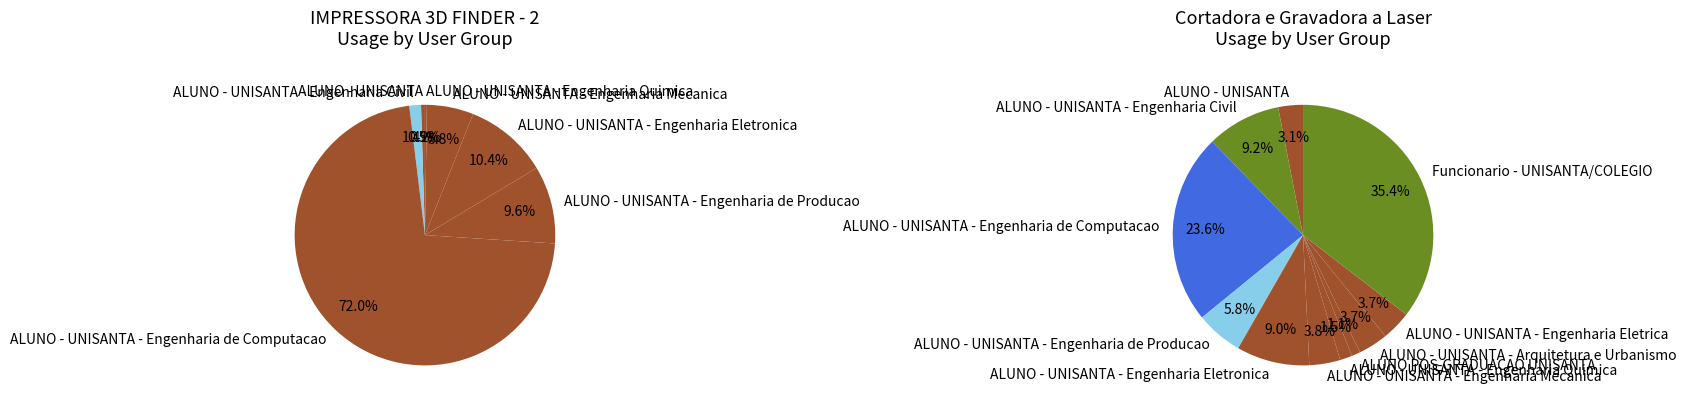

How many slices are in this pie chart?

12